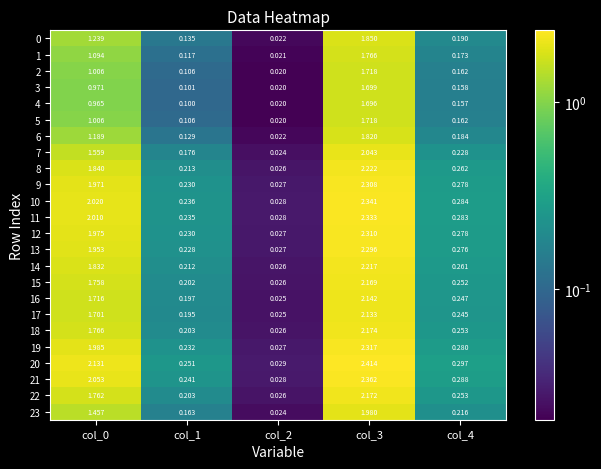

Is the value of 16 at col_3 greater than the value of 21 at col_4?

Yes